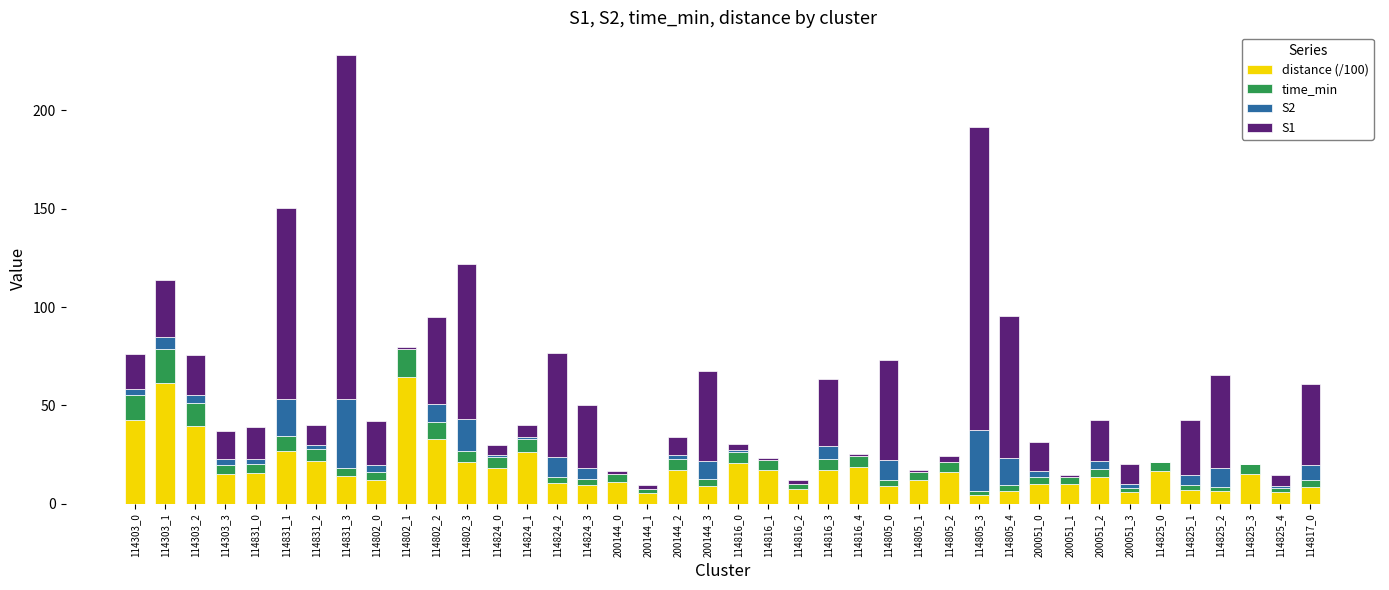

At which category is the sum across all series the highest?

114831_3